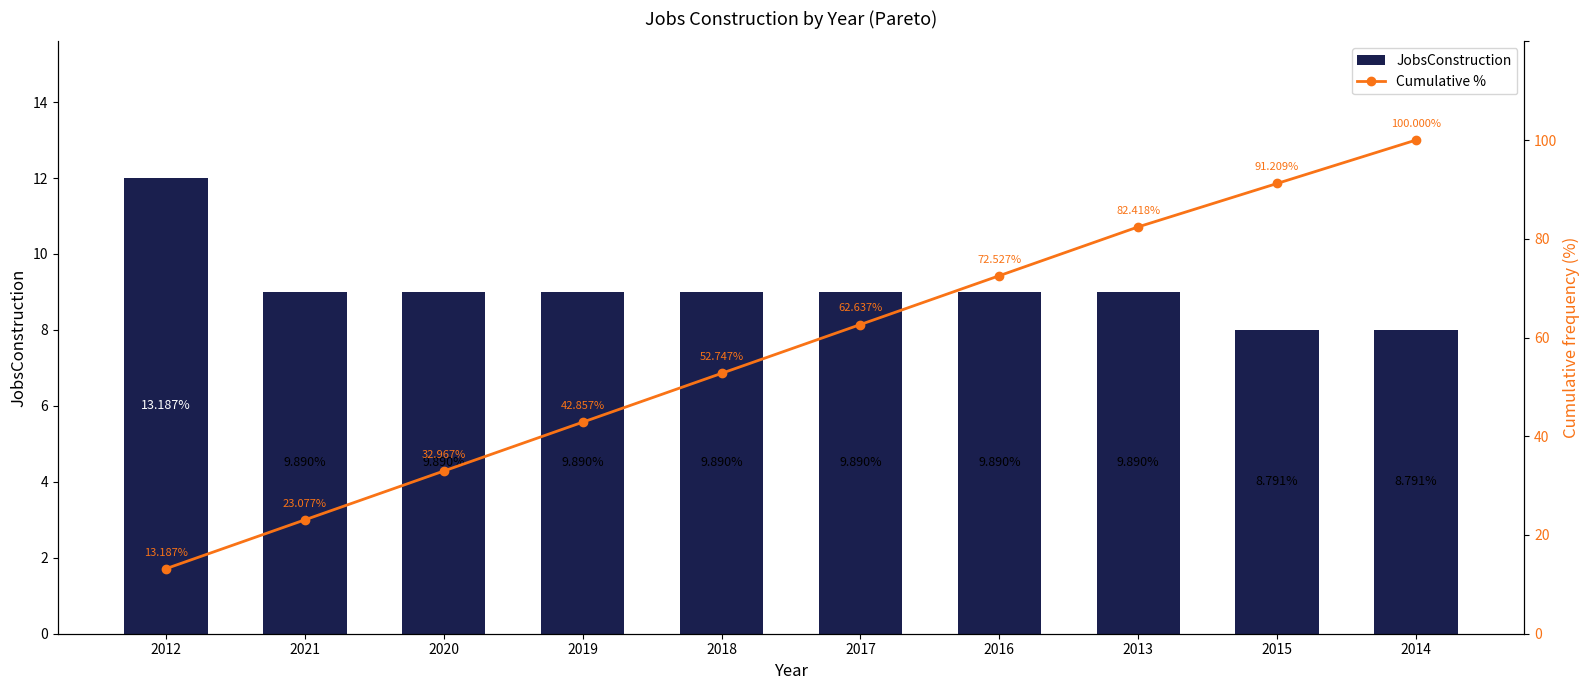

Reading left to right, list all the values displayed in this chart.

JobsConstruction: 2012=12.0	2021=9.0	2020=9.0	2019=9.0	2018=9.0	2017=9.0	2016=9.0	2013=9.0	2015=8.0	2014=8.0
Cumulative %: 2012=13.2	2021=23.1	2020=33.0	2019=42.9	2018=52.7	2017=62.6	2016=72.5	2013=82.4	2015=91.2	2014=100.0